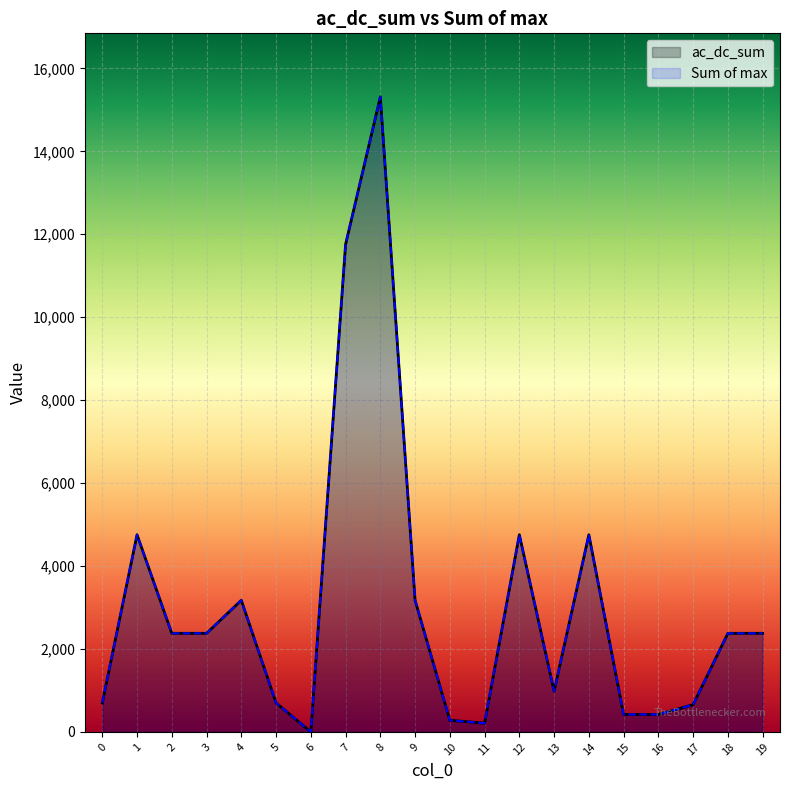

How many lines are shown in the chart?

2